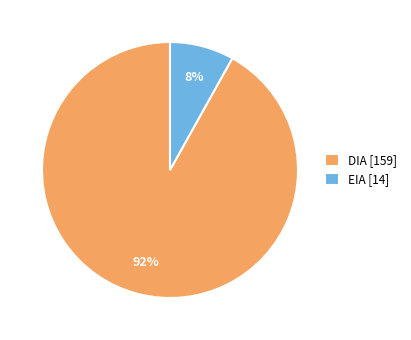

How many segments does this pie chart have?

2